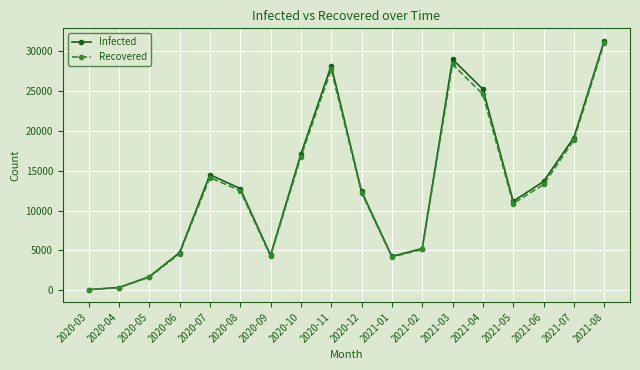

What is the average value of the Recovered series?

12791